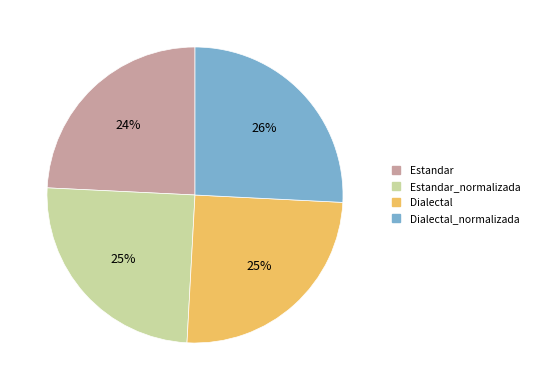

To the nearest percent, what is the average slice percentage?

25%